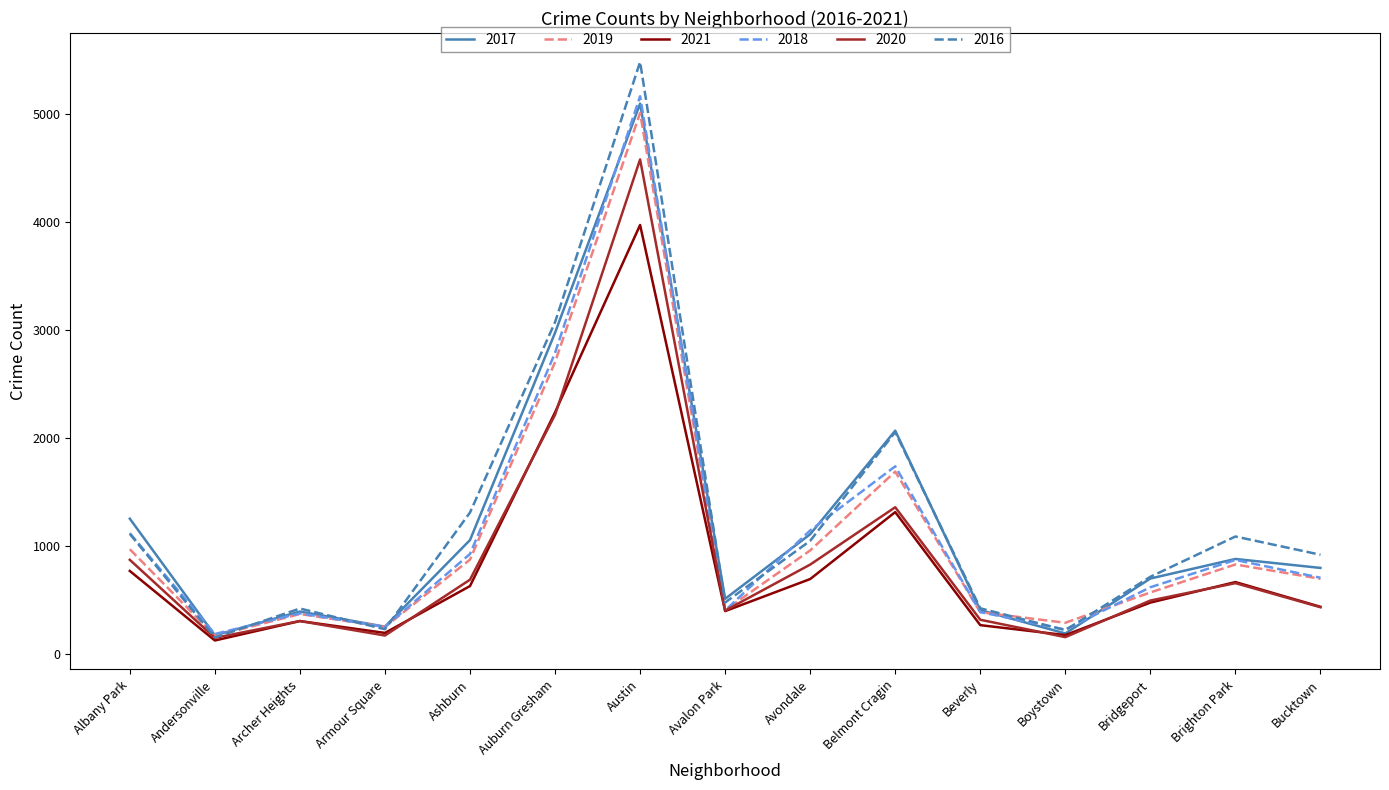

True or false: 2020 has a value of 826 at Avondale.

True